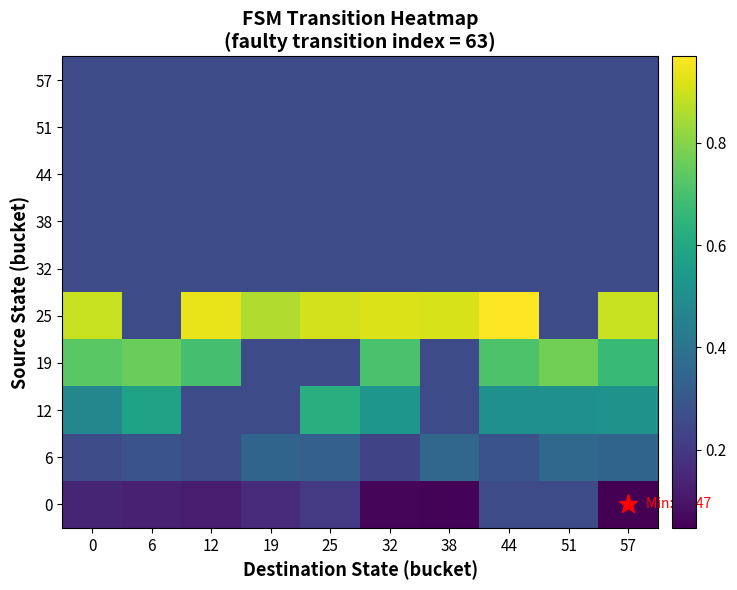

Rank the series at 6 from highest to lowest value.

19, 12, 6, 25, 32, 38, 44, 51, 57, 0